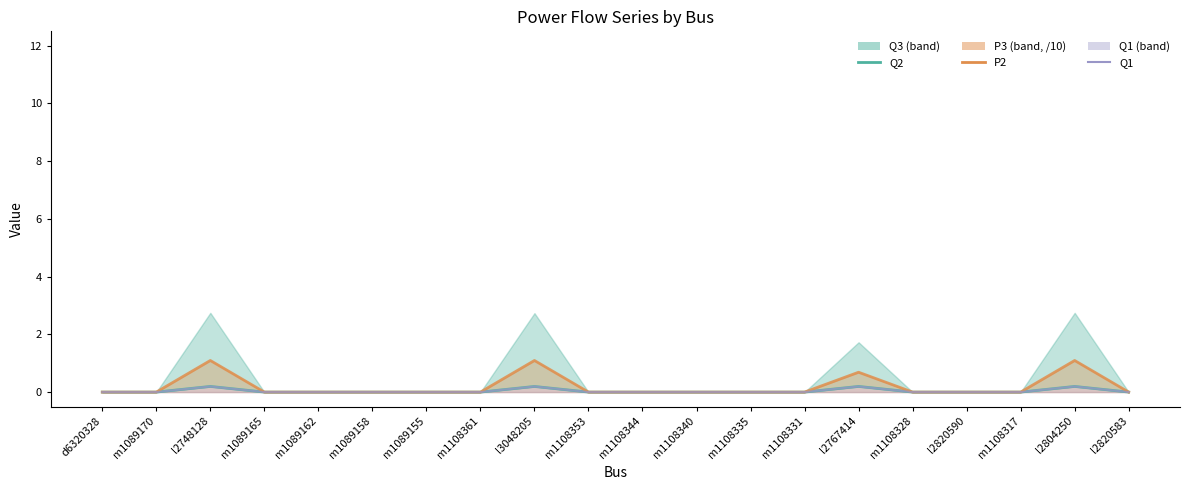

At which category is the sum across all series the highest?

l2748128